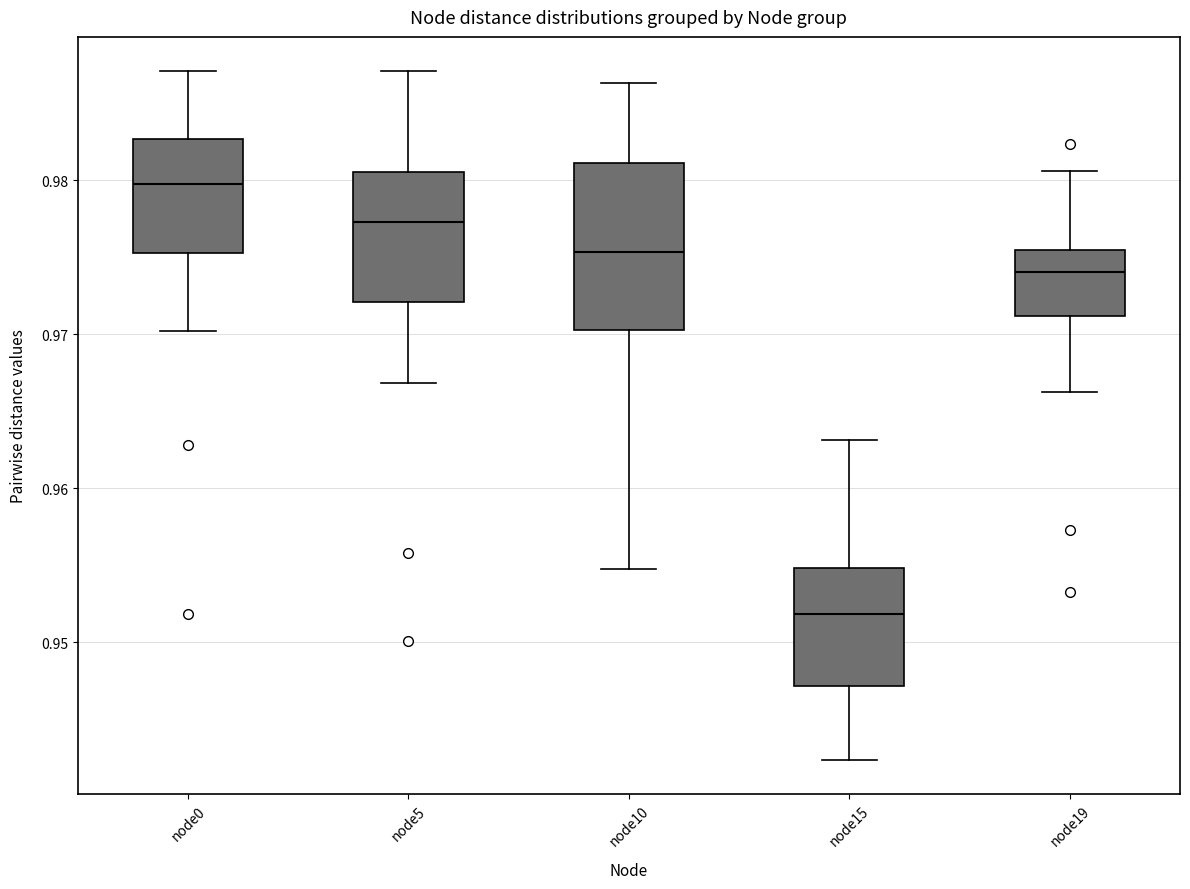

Which box is the tallest, from its lower edge to its upper edge?

node10